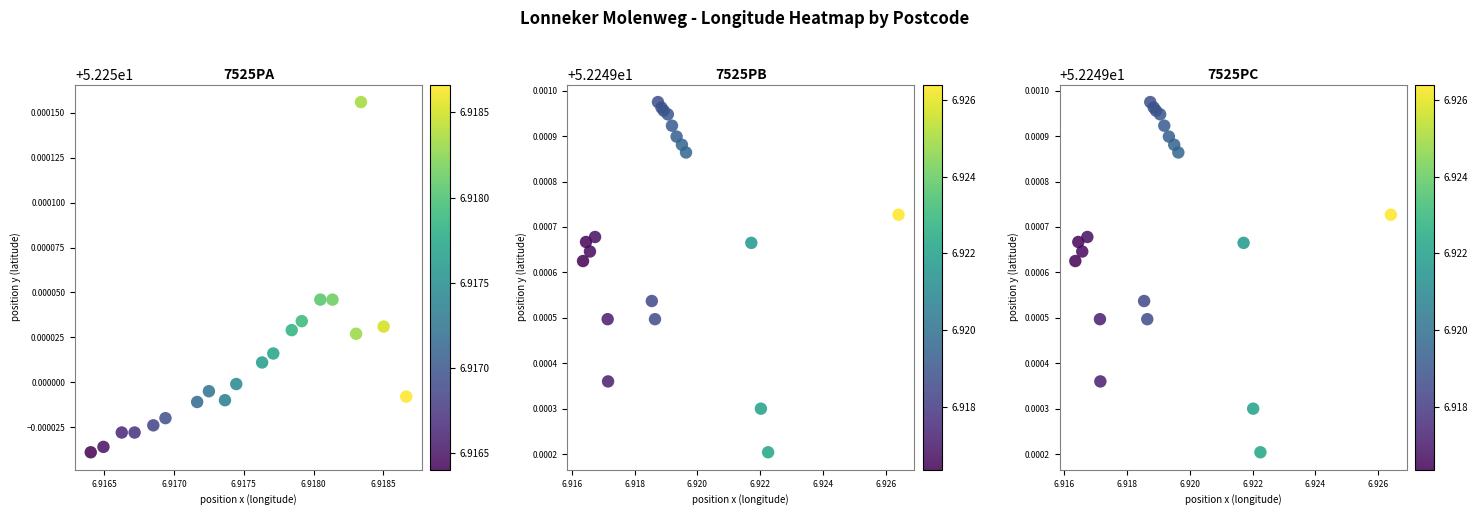

Reading left to right, what are all the values shown in this chart?

7525PA: 52.2	52.2	52.2	52.2	52.2	52.2	52.2	52.2	52.2	52.2	52.3	52.3	52.3	52.3	52.3	52.3	52.3	52.3	52.3	52.2
7525PB: 52.2	52.2	52.2	52.2	52.2	52.2	52.2	52.2	52.2	52.2	52.2	52.2	52.2	52.2	52.2	52.2	52.2	52.2	52.2	52.2
7525PC: 52.2	52.2	52.2	52.2	52.2	52.2	52.2	52.2	52.2	52.2	52.2	52.2	52.2	52.2	52.2	52.2	52.2	52.2	52.2	52.2